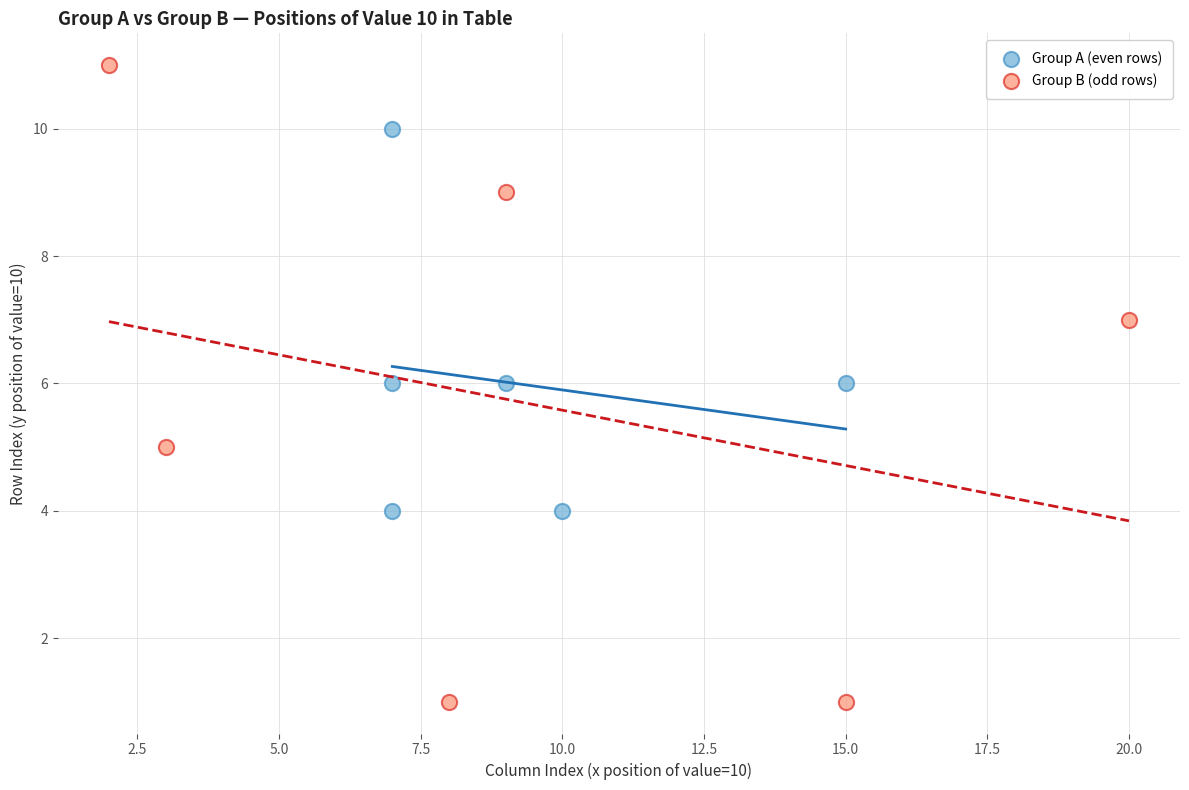

What are all the series names shown in the legend?

Group A (even rows), Group B (odd rows)